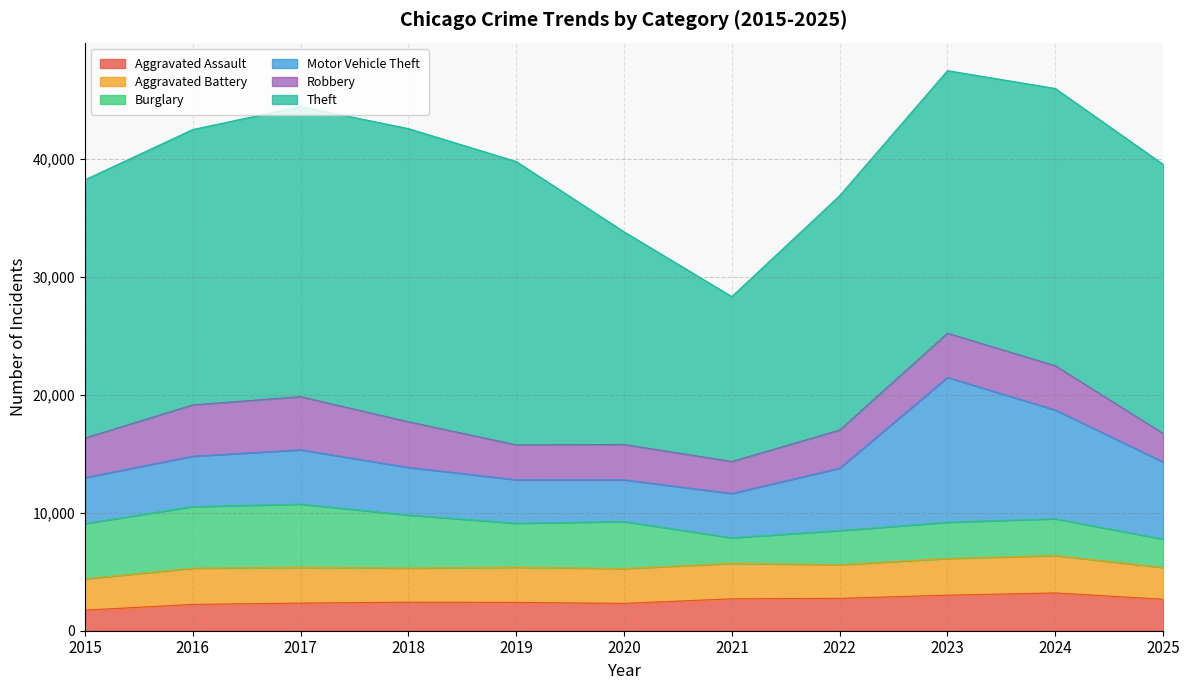

What is the minimum value shown in the chart?

1740